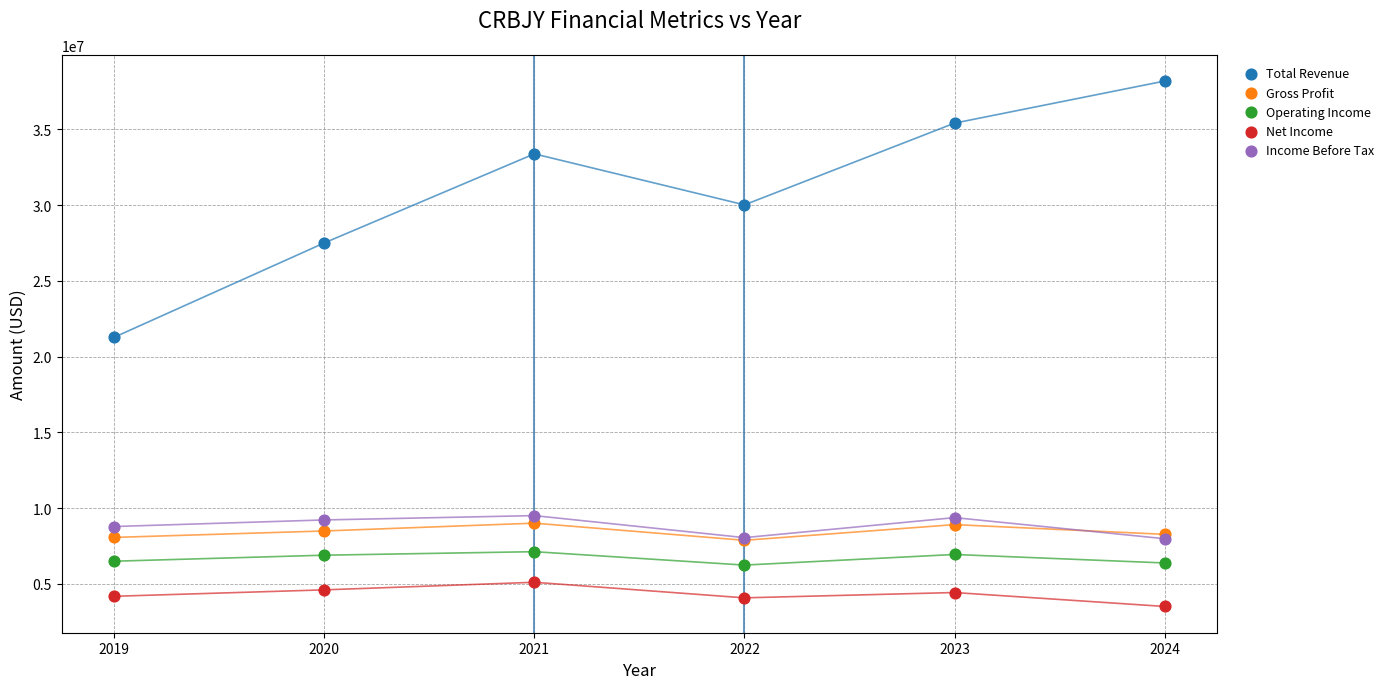

Across all series, what Y value is closest to 20850300?

21279500